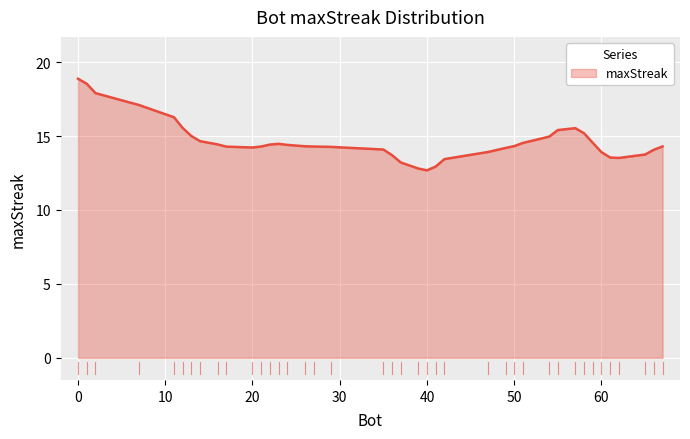

What is the difference between the maximum and minimum values?

6.2